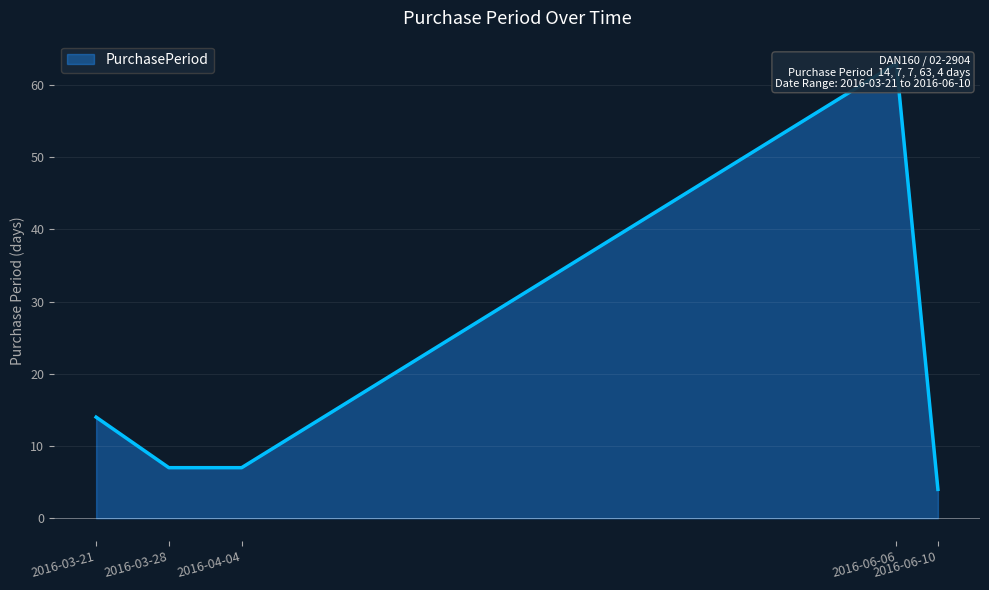

Read the value at 2016-03-28.

7